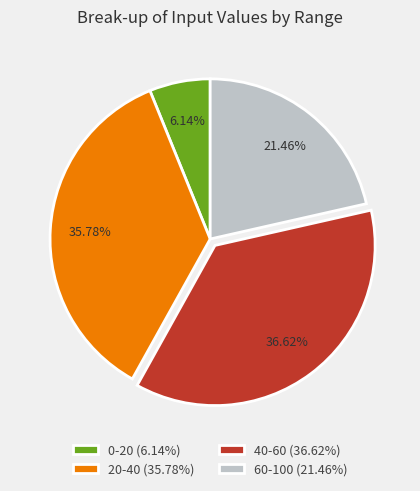

Rank the categories by value from lowest to highest.

0-20 (6.14%), 60-100 (21.46%), 20-40 (35.78%), 40-60 (36.62%)